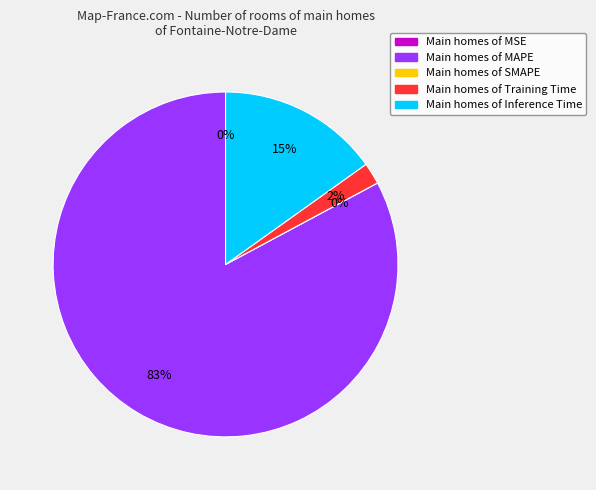

Which slice is the smallest?

SMAPE